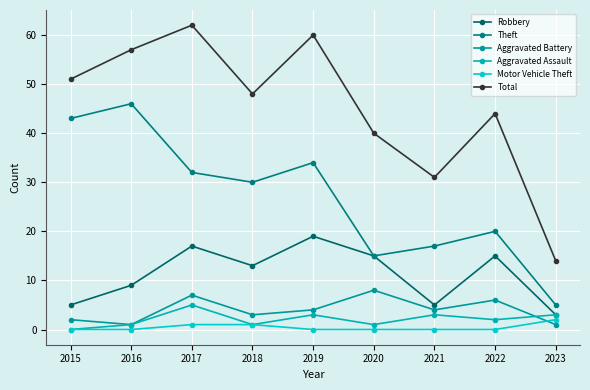

The Total series shows 48 at 2018. True or false?

True